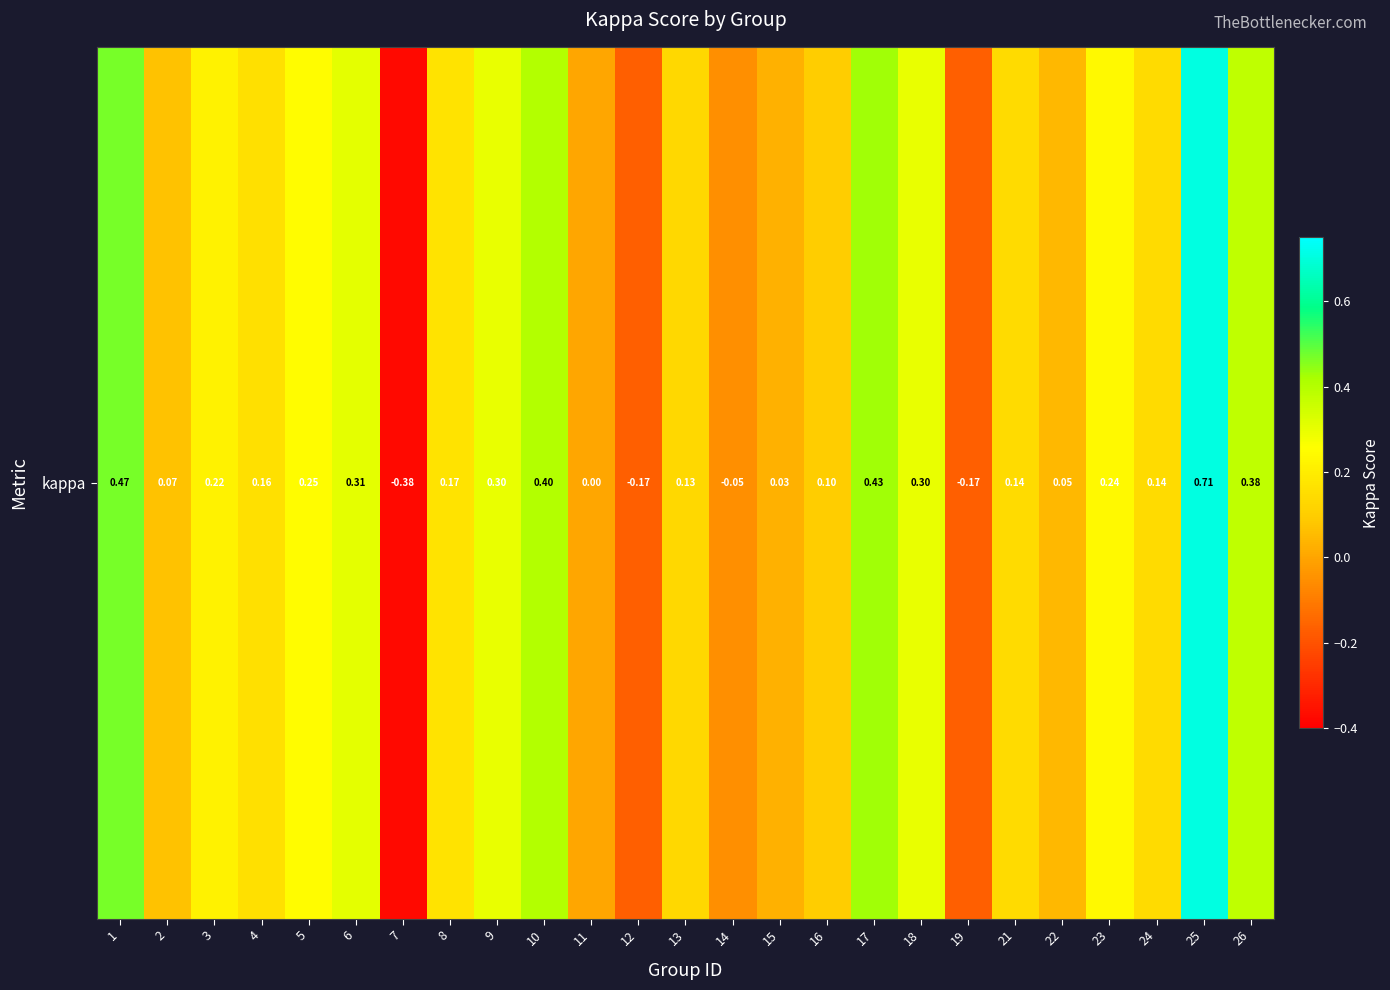

At which category does the chart reach its minimum across all series?

7